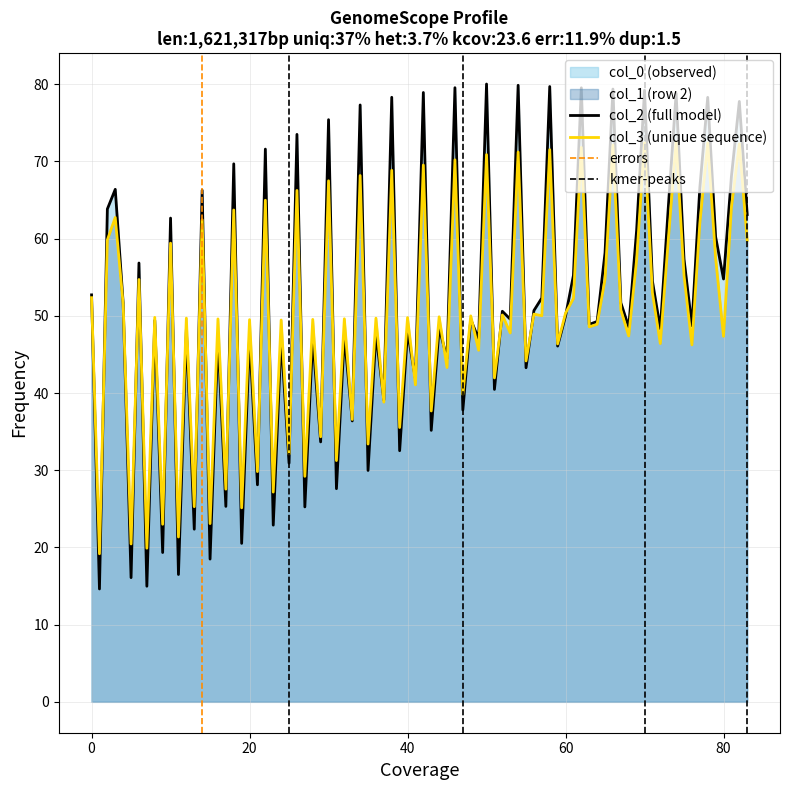

What is the minimum value for col_2 (full model)?

14.6